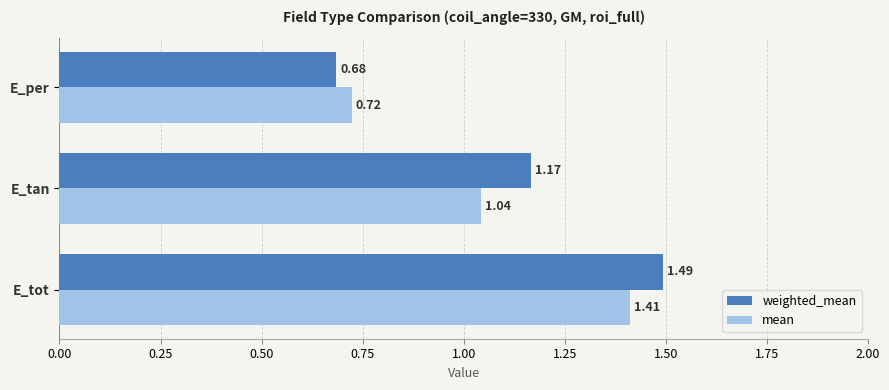

Which series has the widest spread of values?

weighted_mean